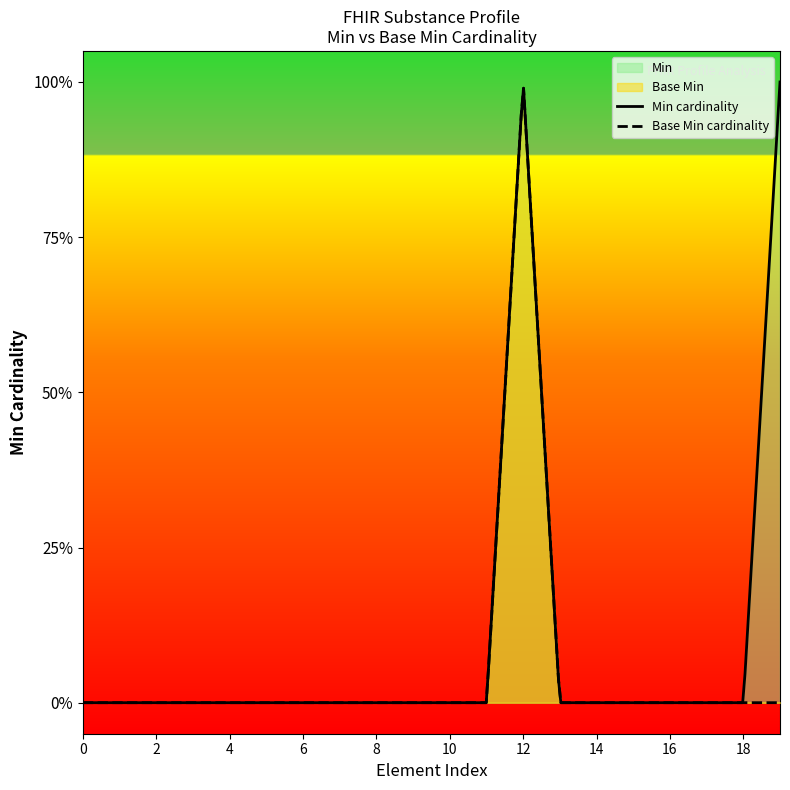

How many values are between 0 and 1?

20